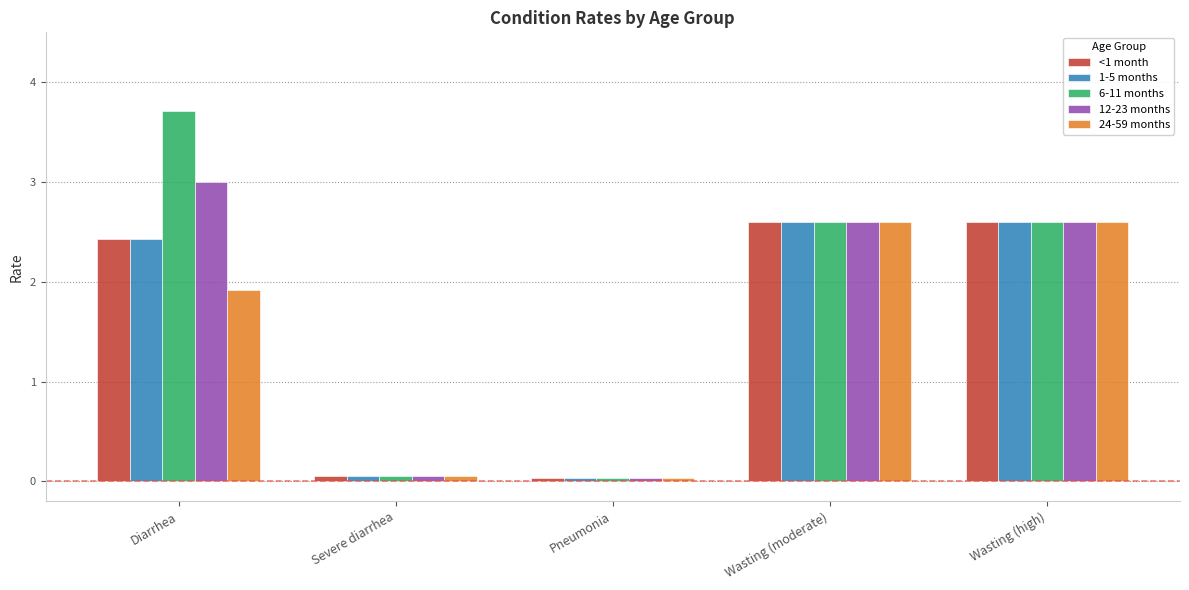

How many values in the 24-59 months series exceed 1?

3